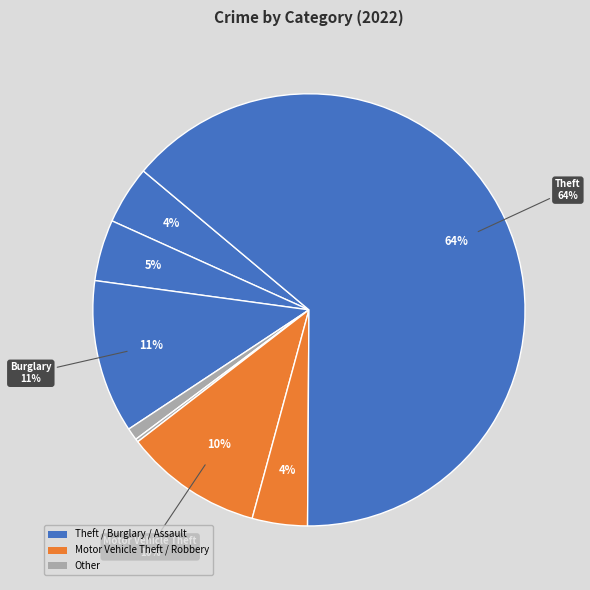

Between Burglary and Aggravated Battery, which is larger?

Burglary